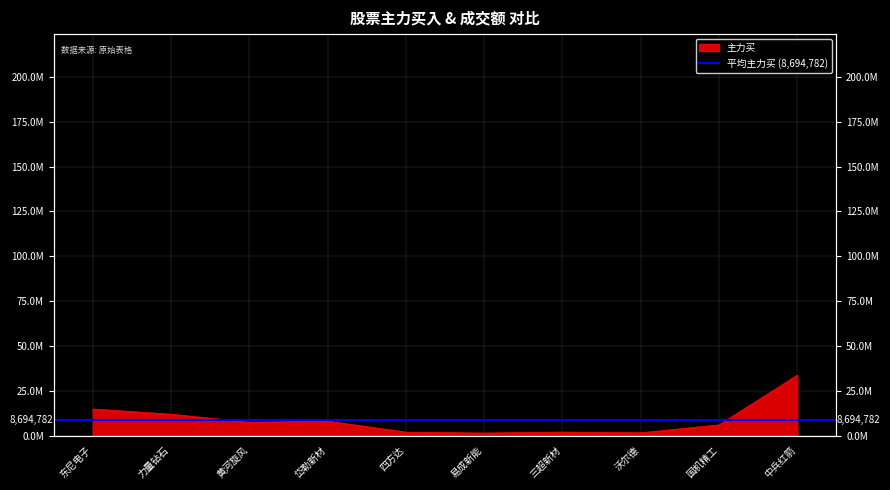

What is the minimum value shown in the chart?

1438241